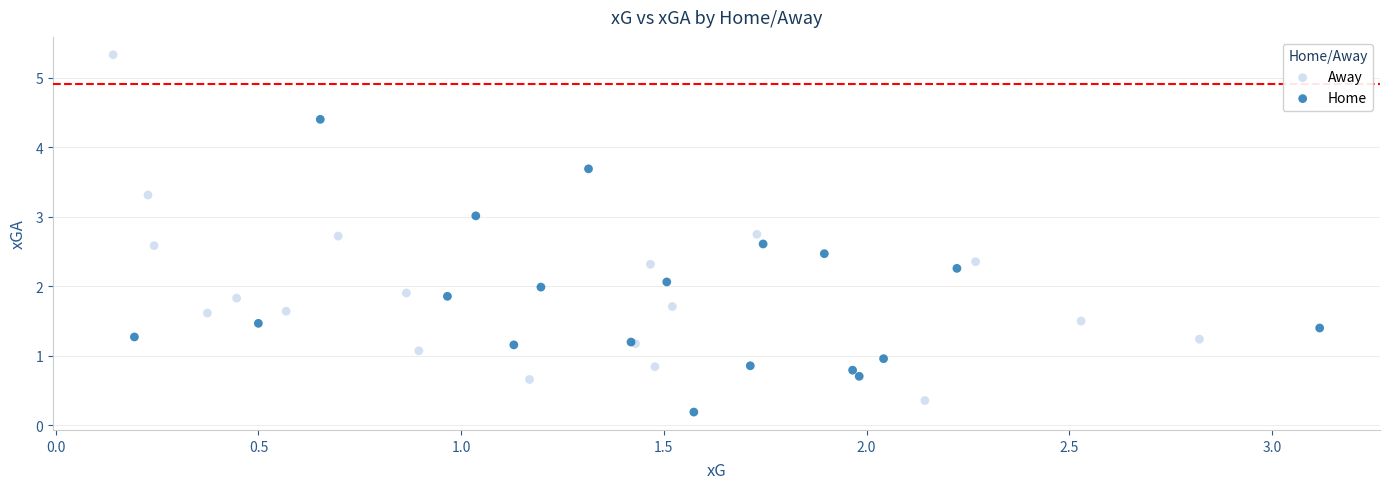

Which series reaches the maximum Y coordinate?

Away